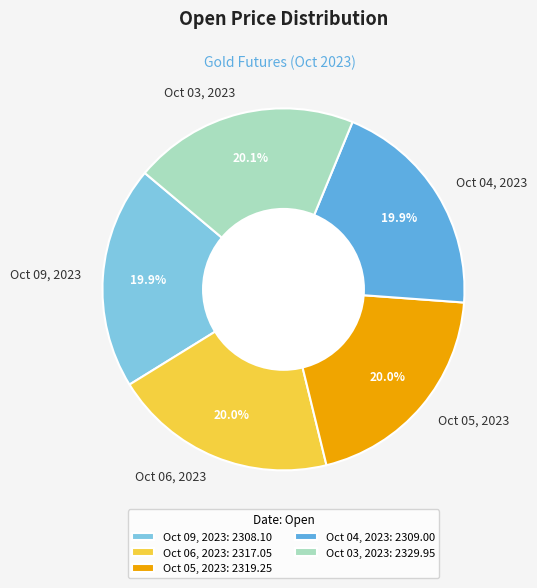

Approximately how many times larger is the value at Oct 03, 2023 compared to Oct 04, 2023?

1.0